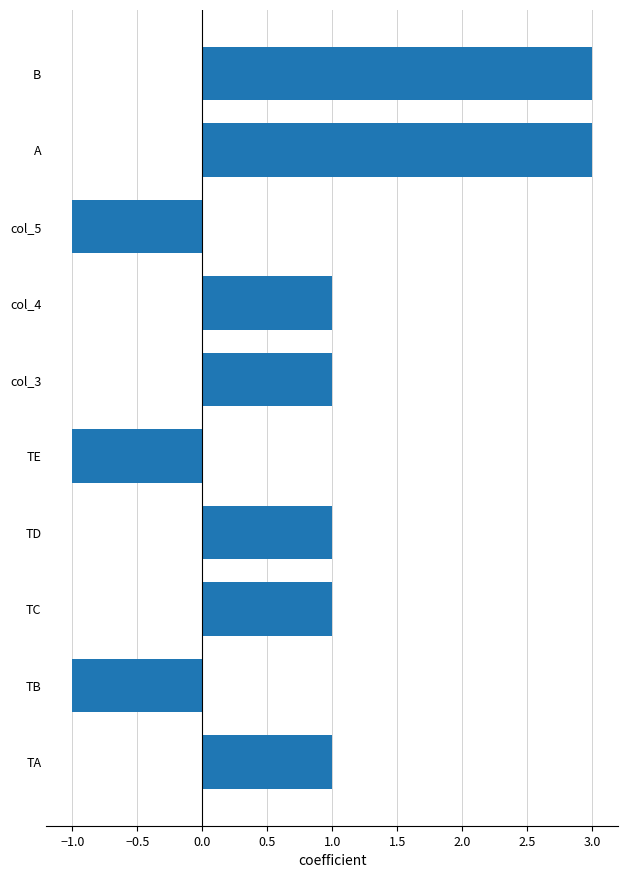

Reading bottom to top, extract all data points from this chart.

1	-1	1	1	-1	1	1	-1	3	3